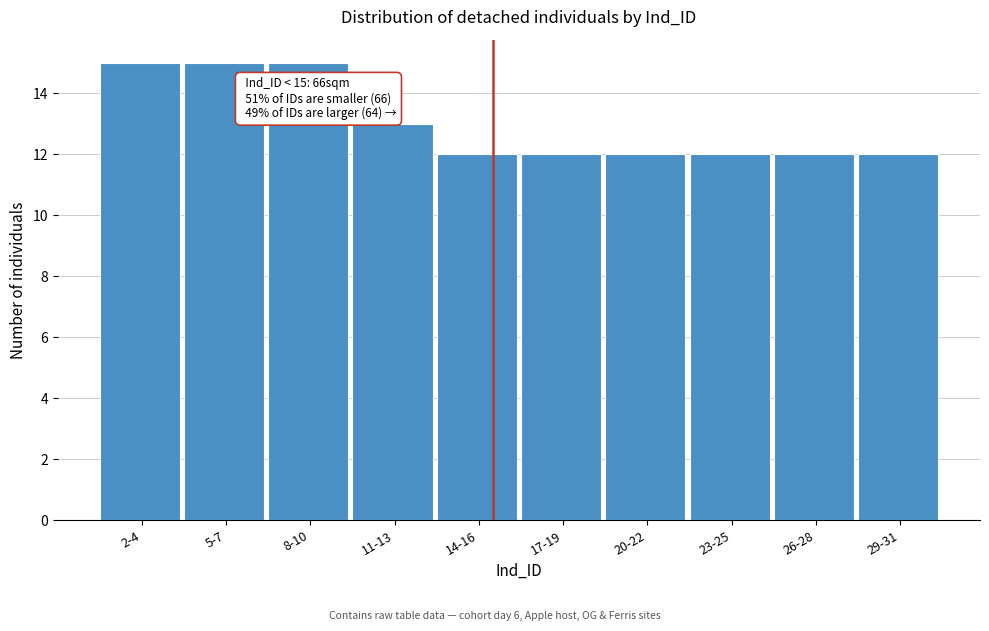

Reading right to left, list all the values displayed in this chart.

12	12	12	12	12	12	13	15	15	15